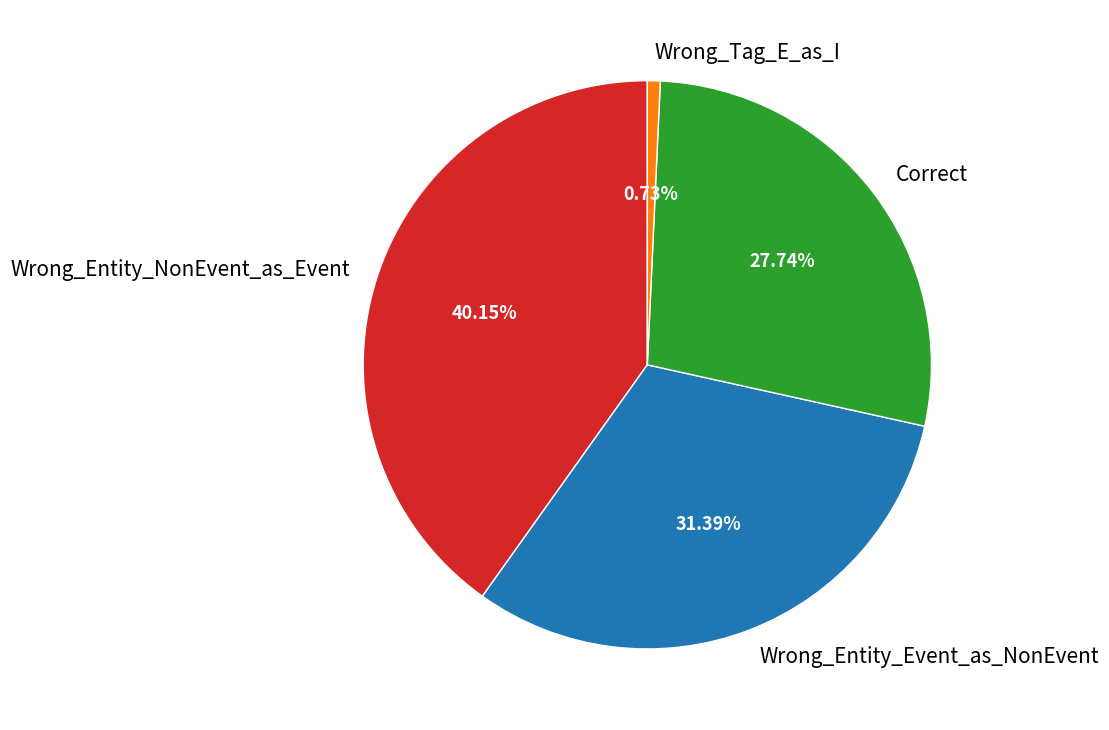

What percentage is the Correct slice, to the nearest percent?

28%